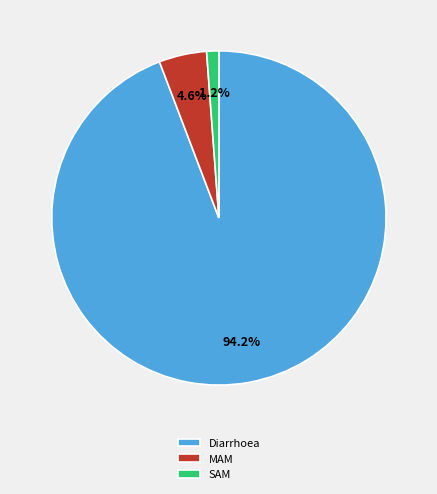

Count the number of slices in the pie.

3